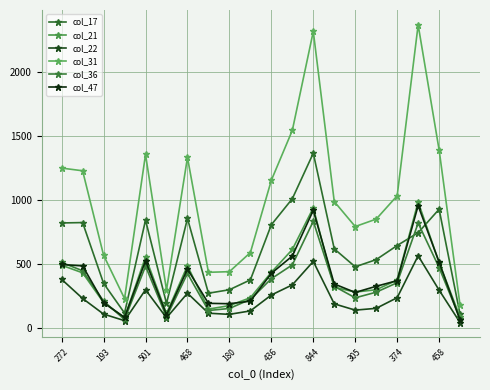

List the series in order of their peak value, lowest first.

col_22, col_36, col_47, col_21, col_17, col_31